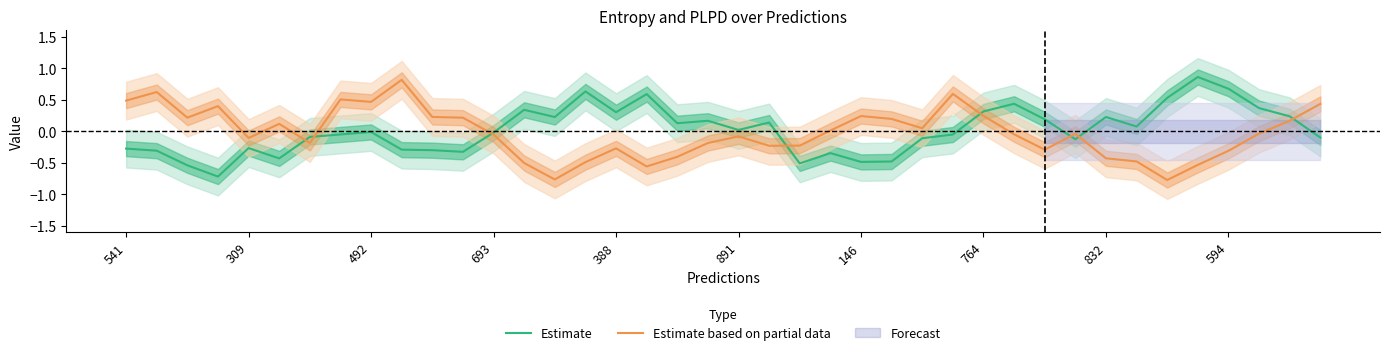

The value of Estimate at 388 is 0.1. True or false?

False